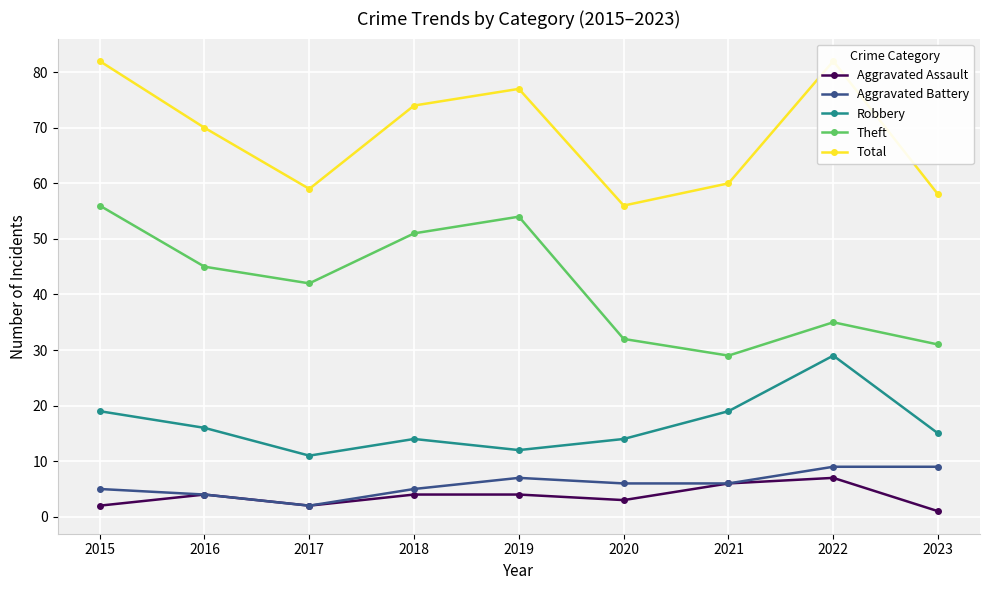

Where is Aggravated Assault nearest to the value 4?

2016